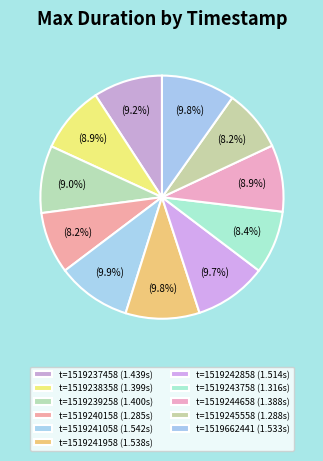

Count the number of slices in the pie.

11